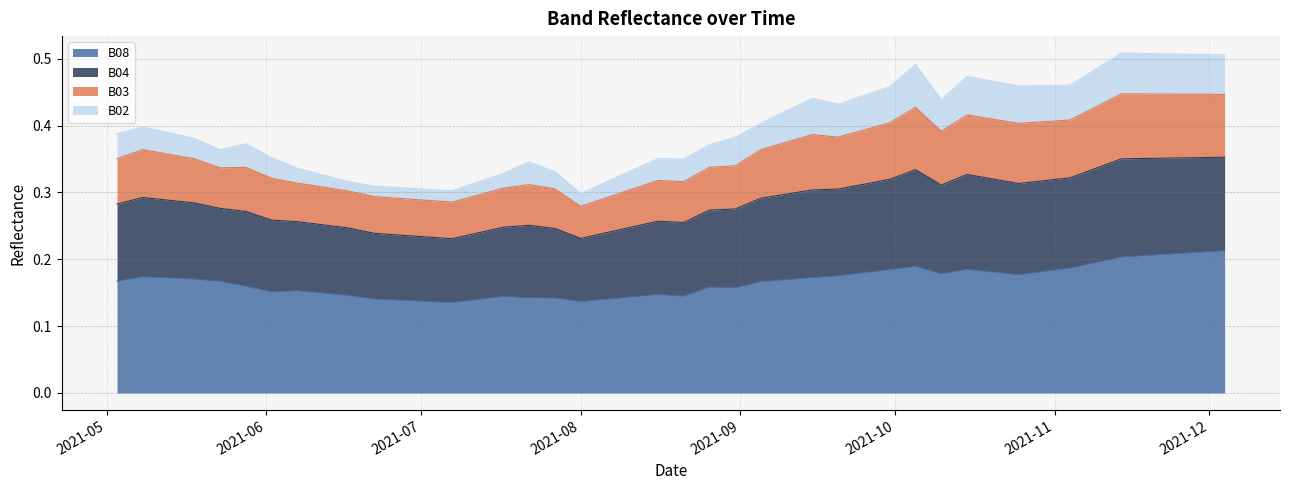

True or false: B03 has more than 1 points higher than both neighbors.

True